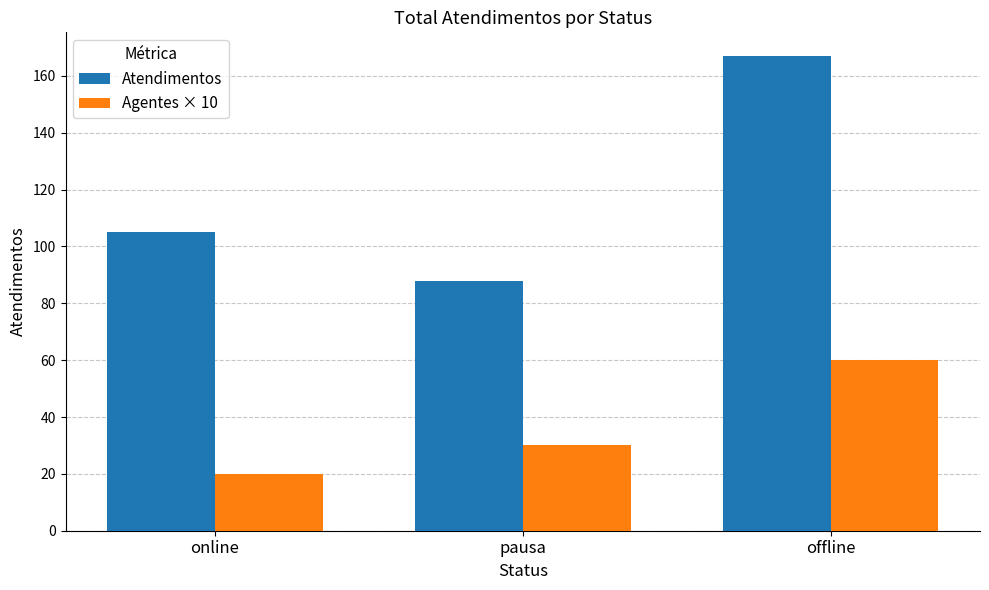

At which label is Agentes × 10 closest to 40?

pausa